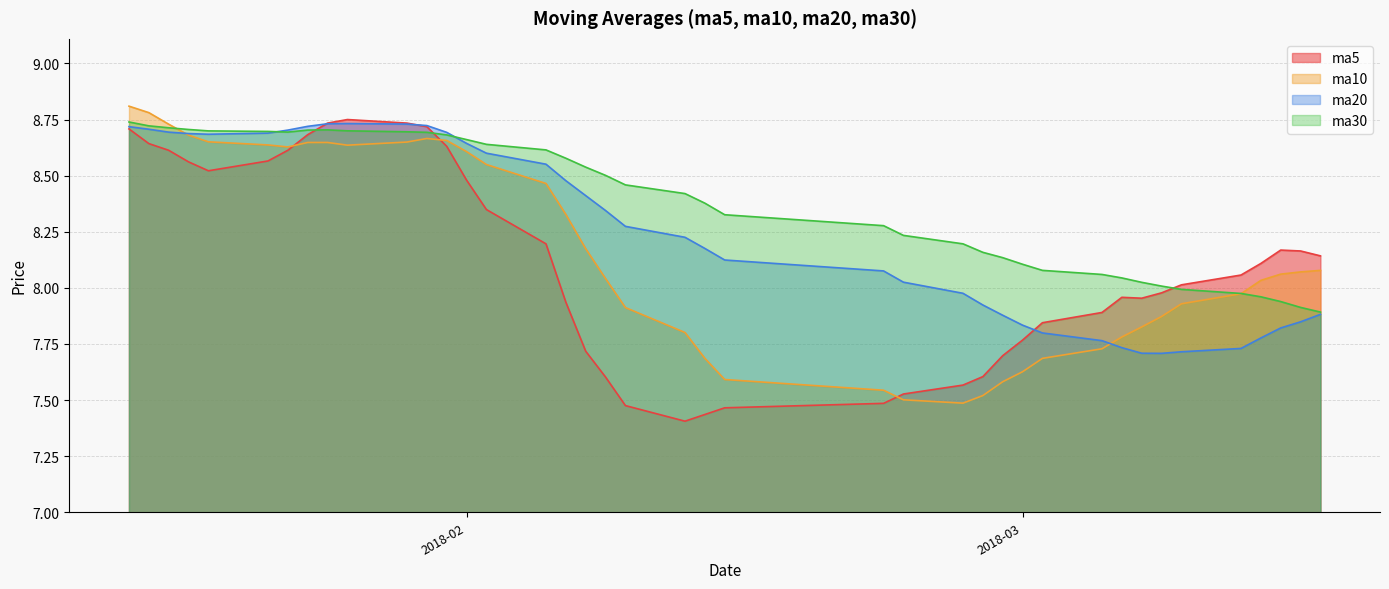

Where does the ma20 series first go above 8?

20180115